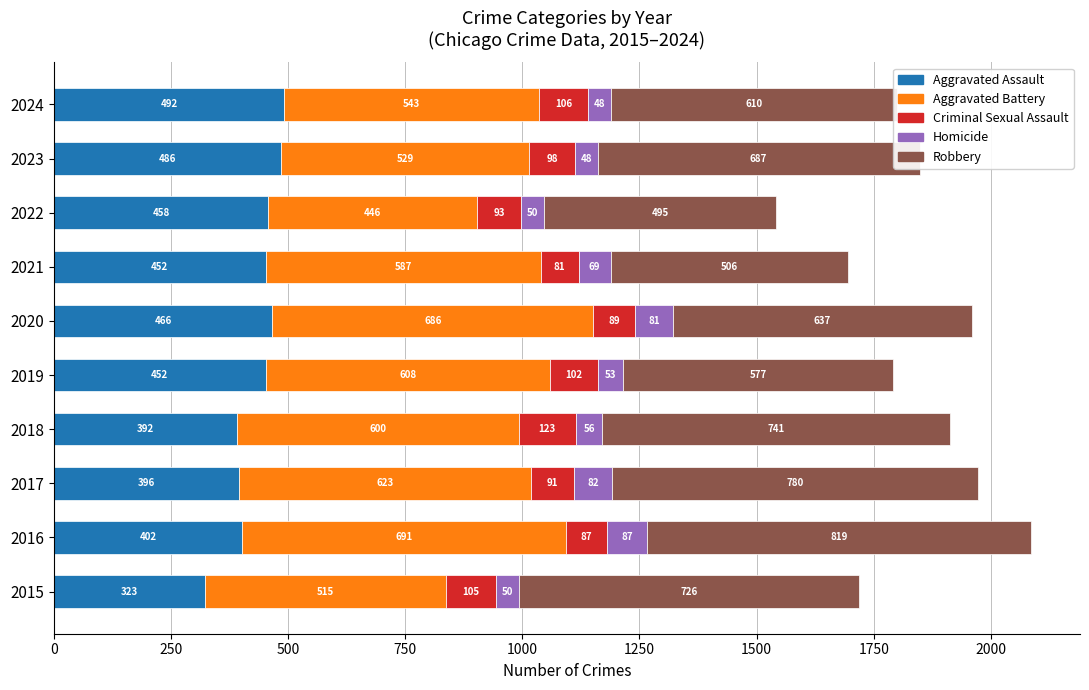

At which category is the sum across all series the highest?

2016